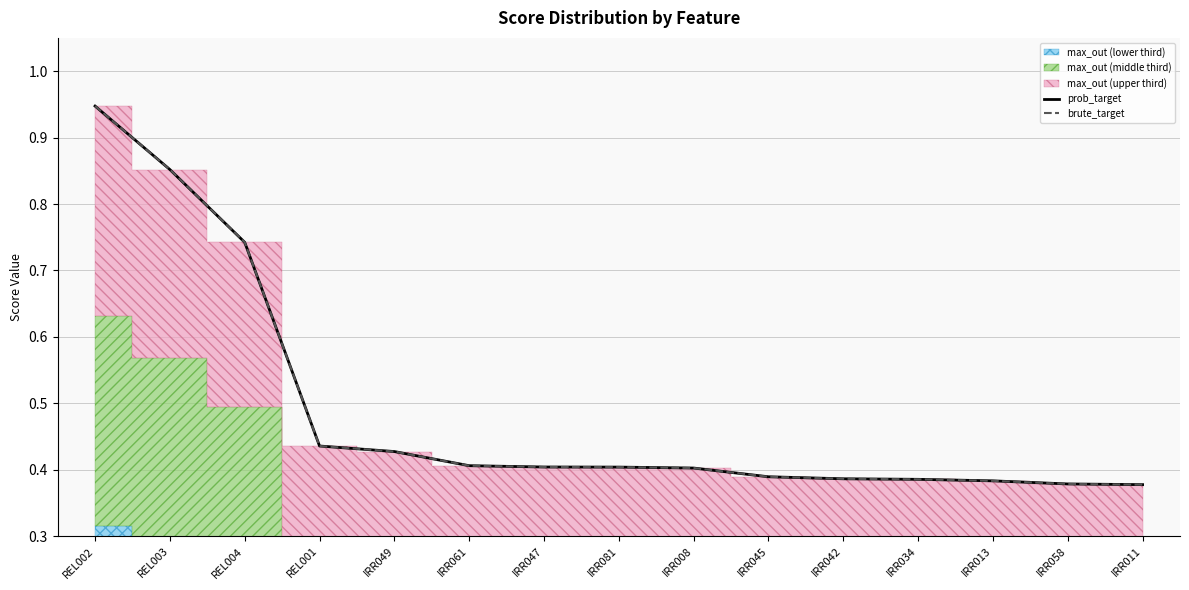

Which series has the largest range (max minus min)?

prob_target